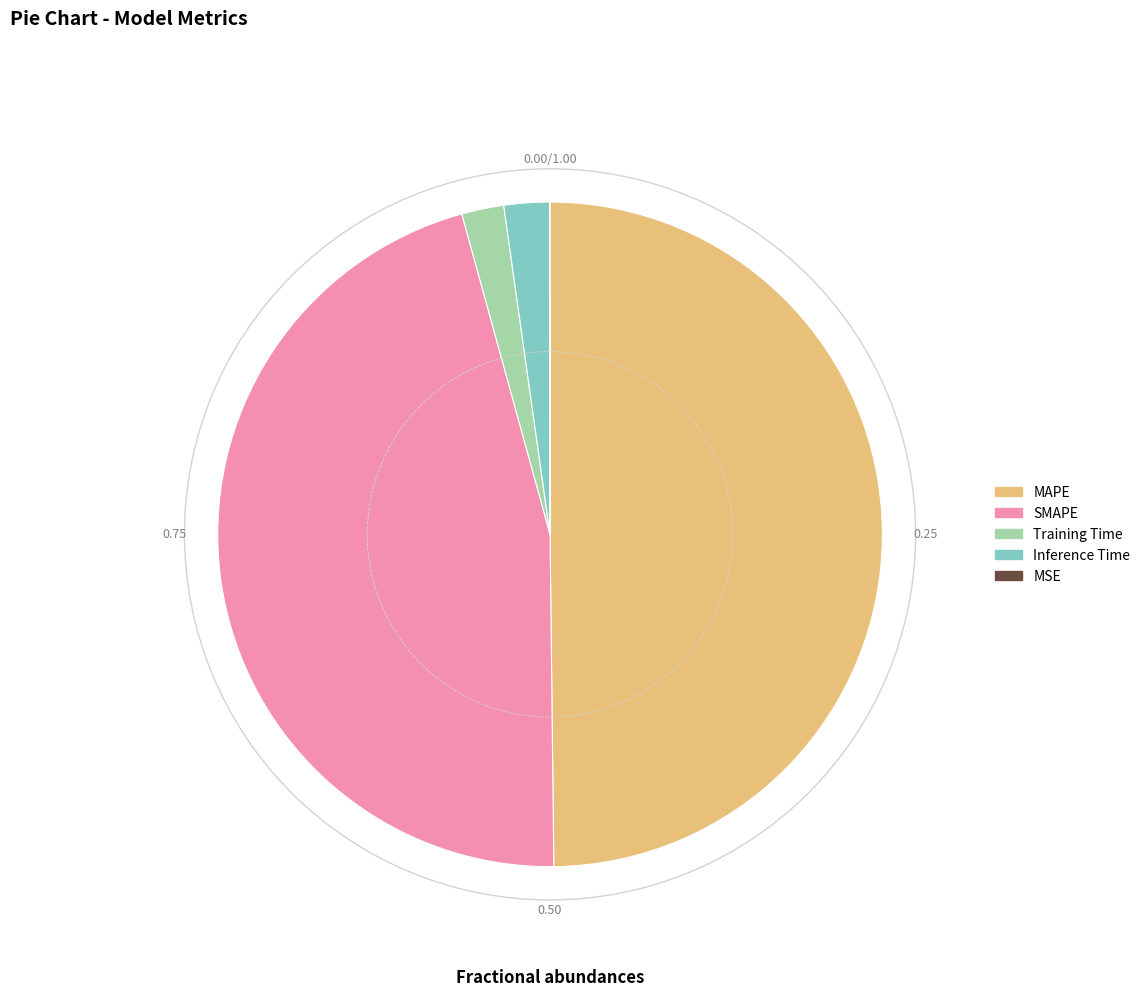

Is the sum of MAPE and Training Time greater than half?

Yes